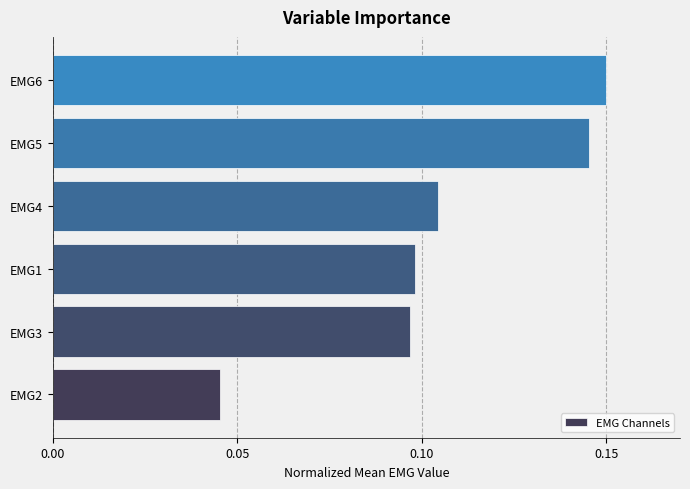

Rank the categories by value from lowest to highest.

EMG2, EMG3, EMG1, EMG4, EMG5, EMG6